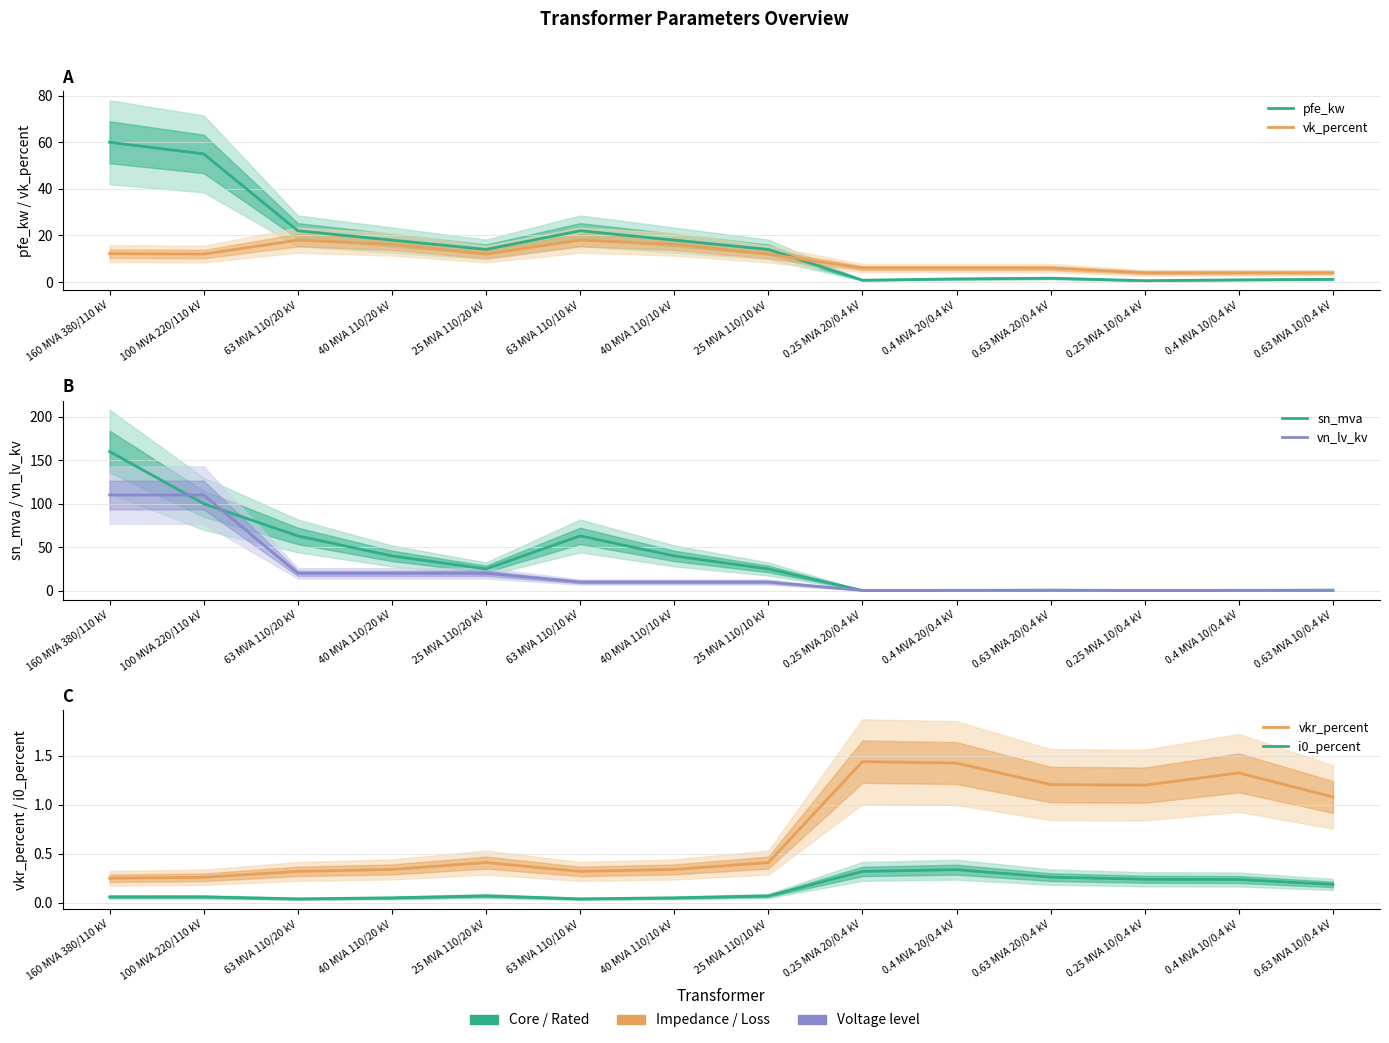

What is the label of the 13th point from the left?

0.4 MVA 10/0.4 kV